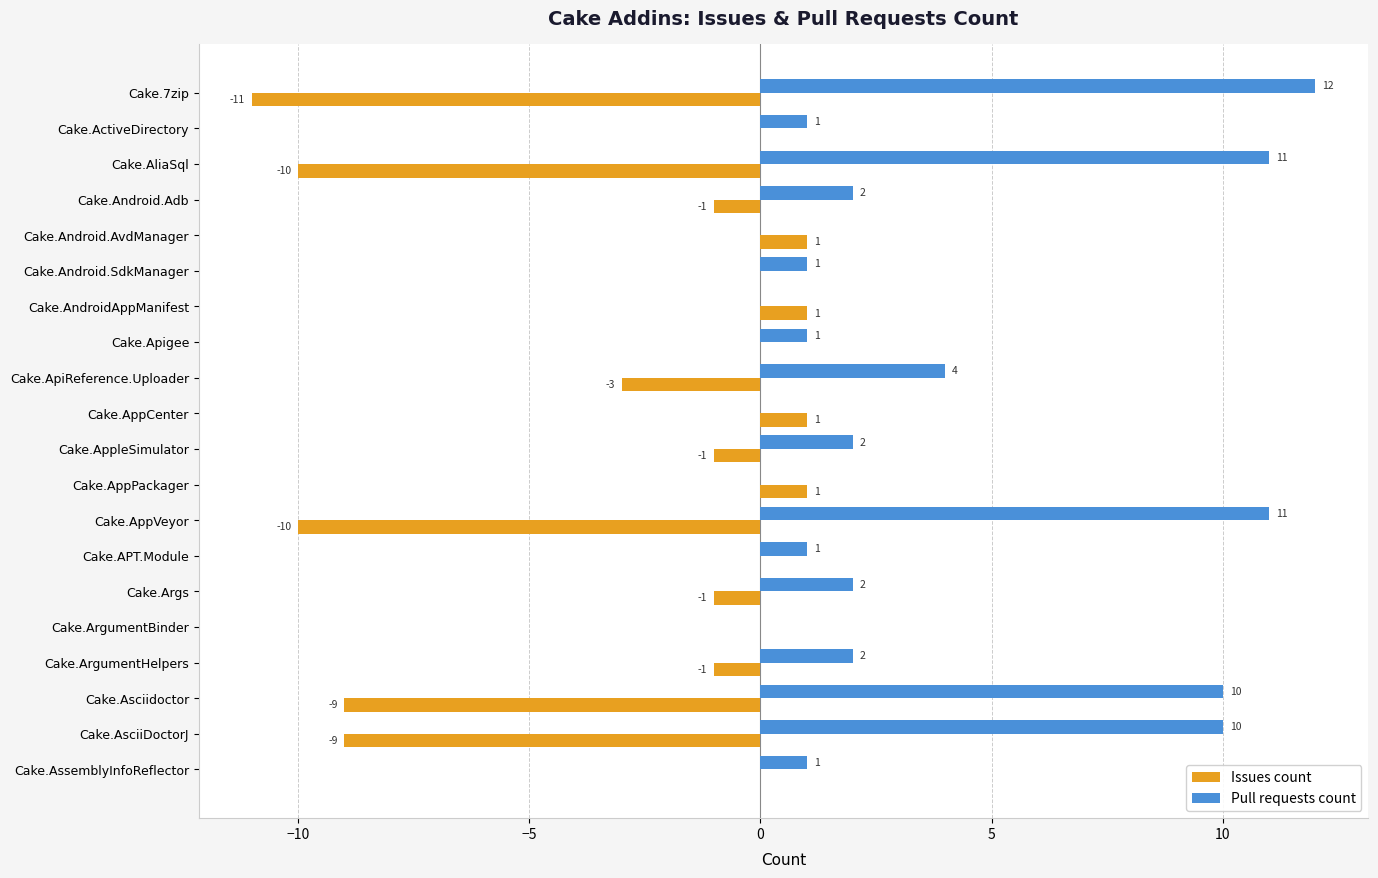

What are all the series names shown in the legend?

Issues count, Pull requests count